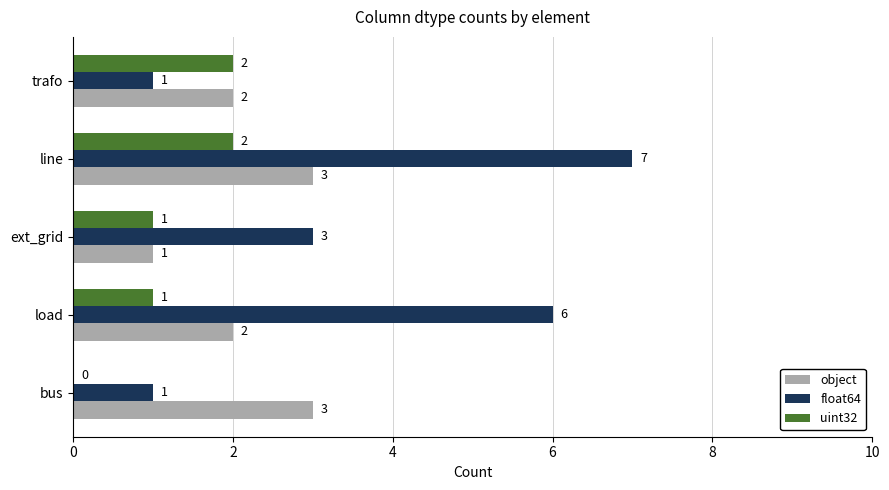

Which series has the largest total across all categories?

float64